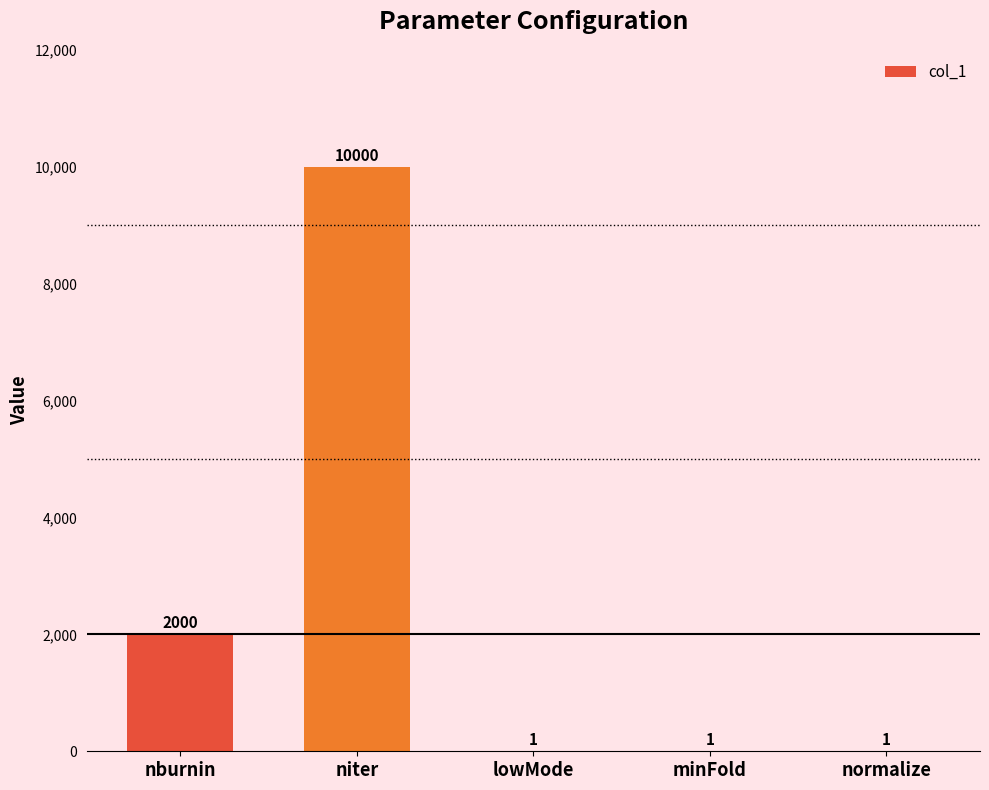

What is the sum of the values at nburnin and lowMode?

2001